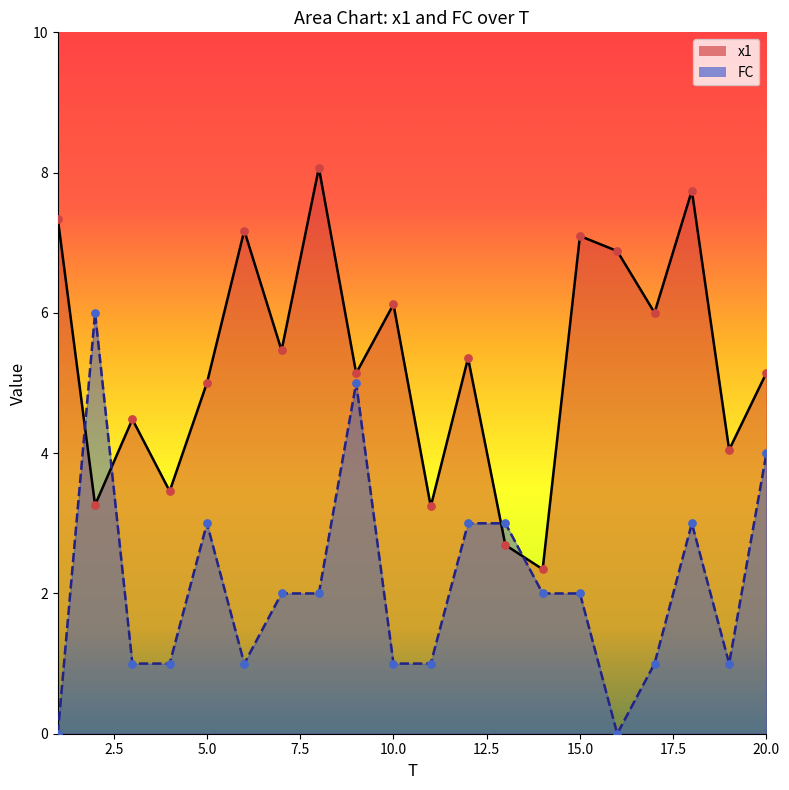

Which series has the largest total across all categories?

x1